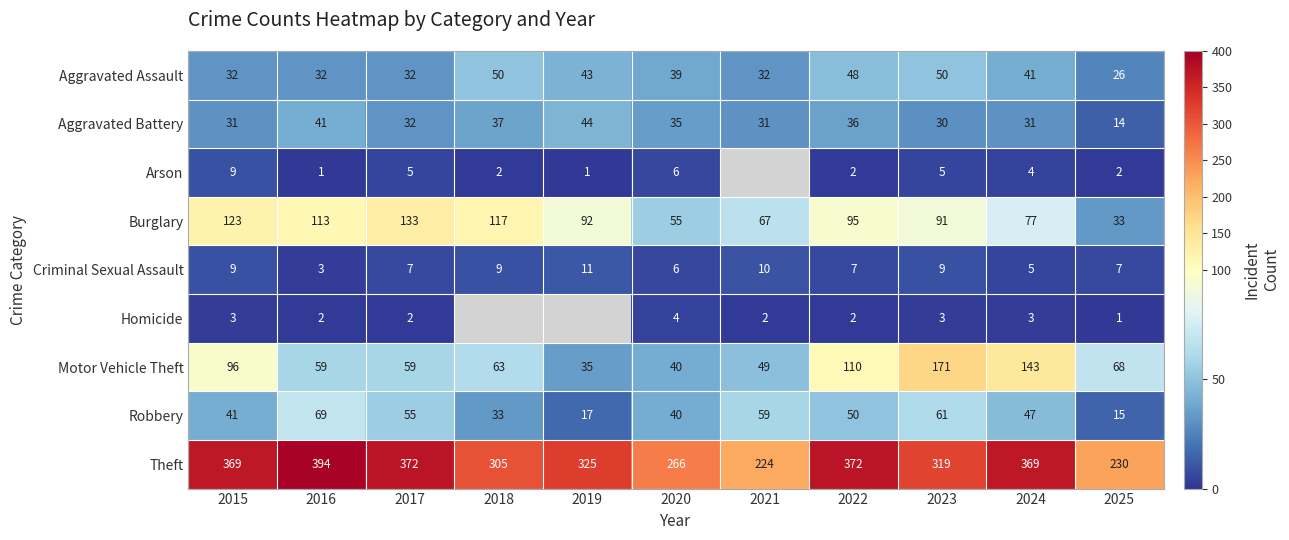

What is the total value across all series at 2020?

491